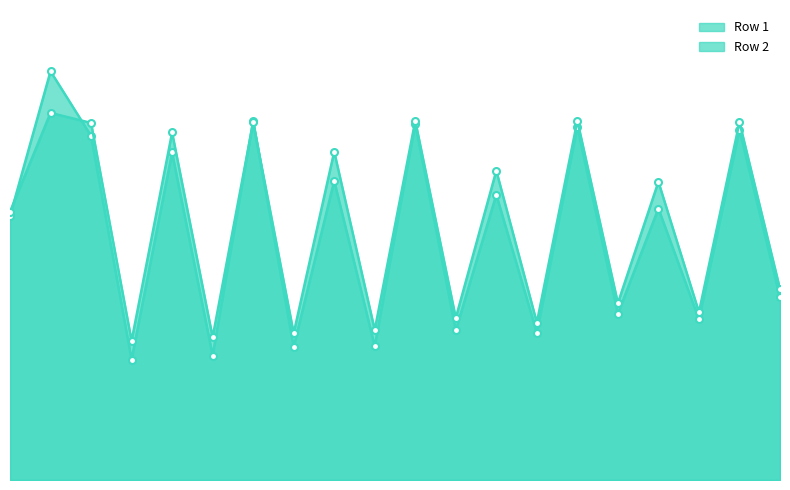

Does the chart display data point markers on the line(s)?

Yes